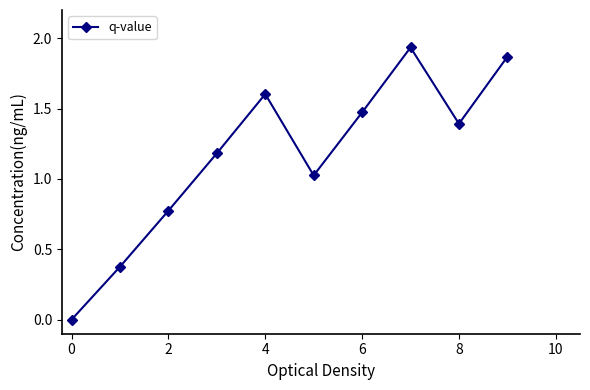

True or false: the data has more than 2 interior local peaks.

False